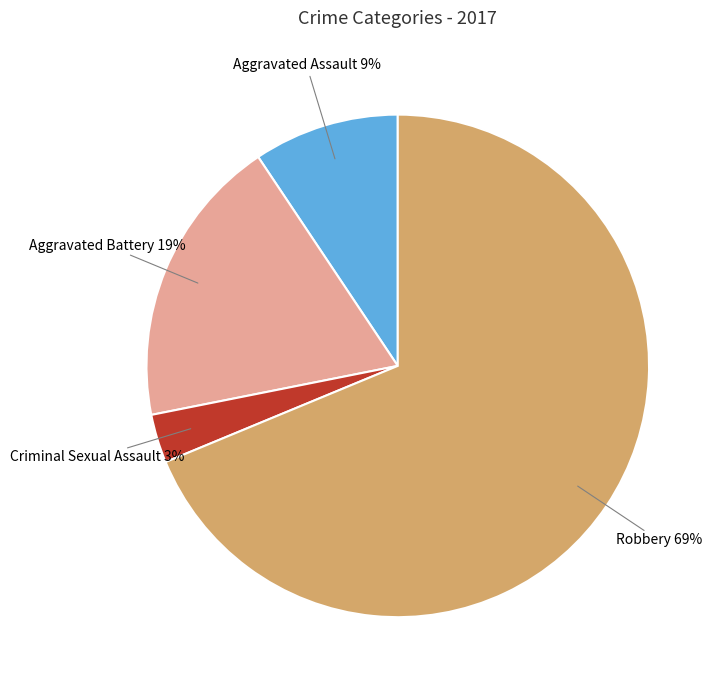

Combined, do Aggravated Assault and Criminal Sexual Assault account for over 50%?

No